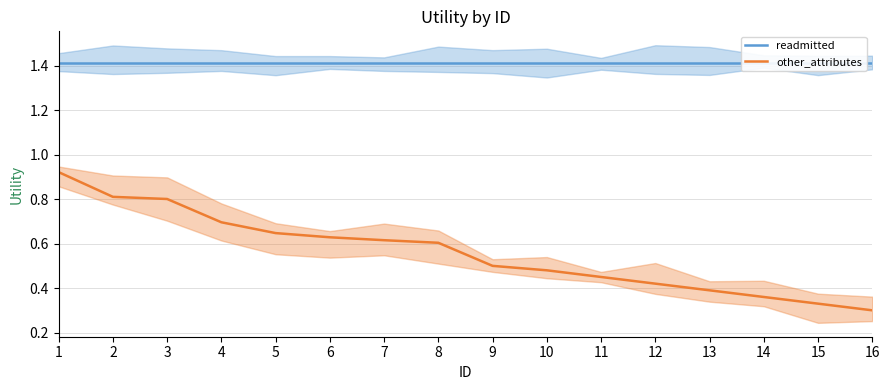

At how many categories does at least one series exceed 1?

16